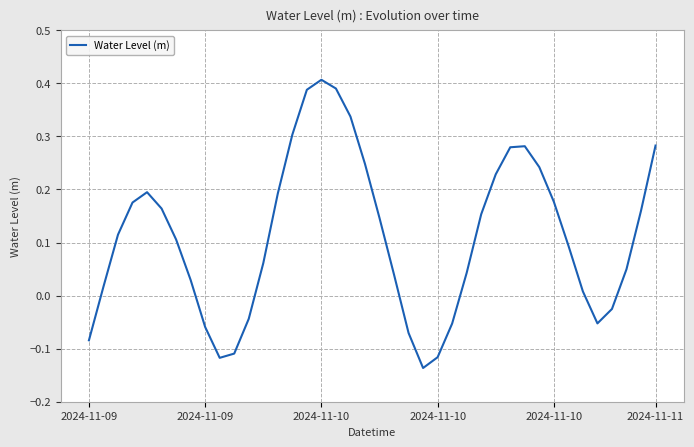

True or false: there are more than 0 points higher than both neighbors.

True